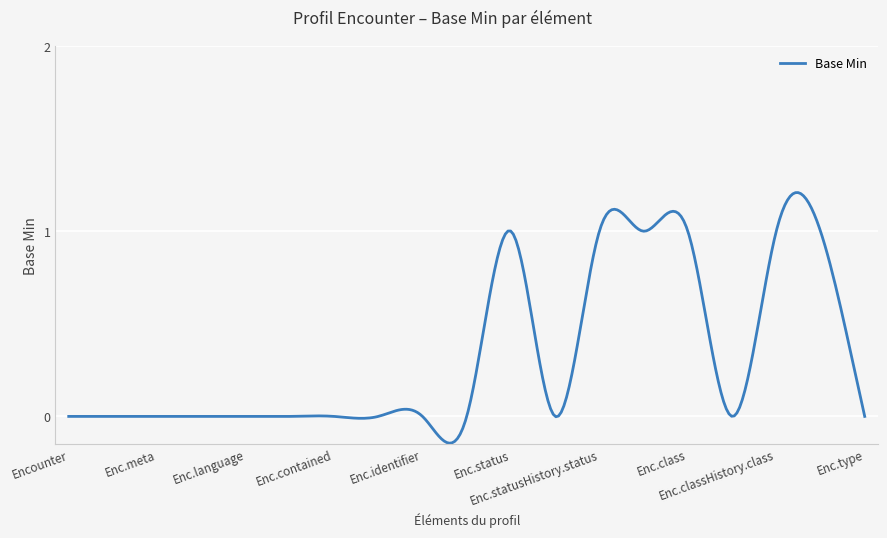

What is the difference between the maximum and minimum values?

1.4